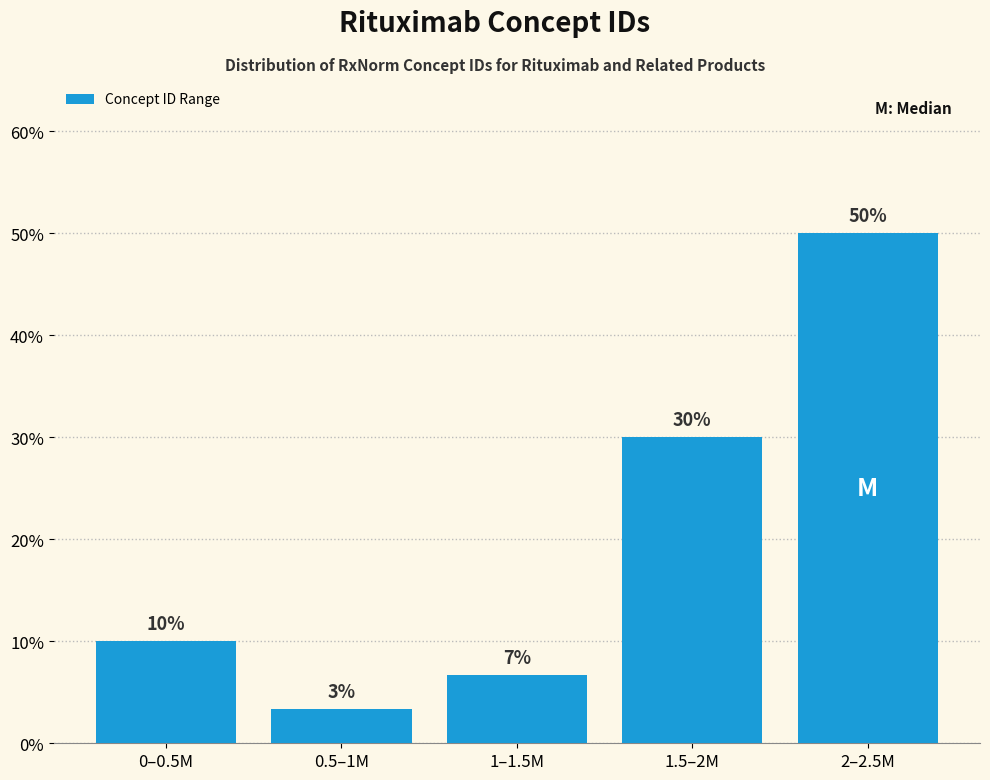

Is it true that the value at 0–0.5M is 16.1?

False